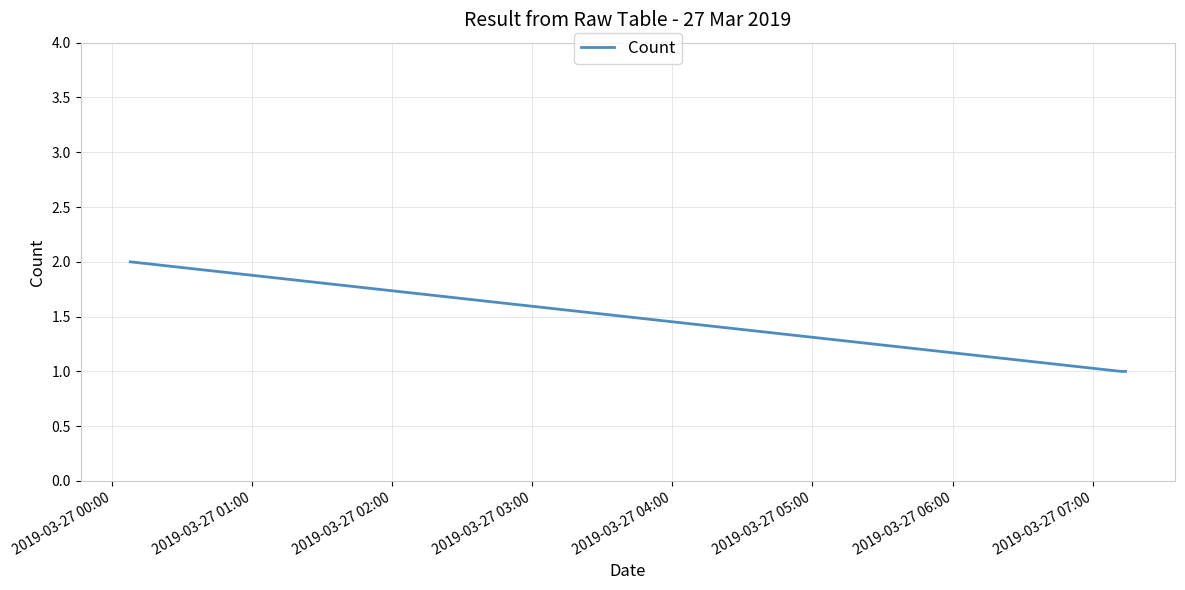

What is the sum of all values?

4